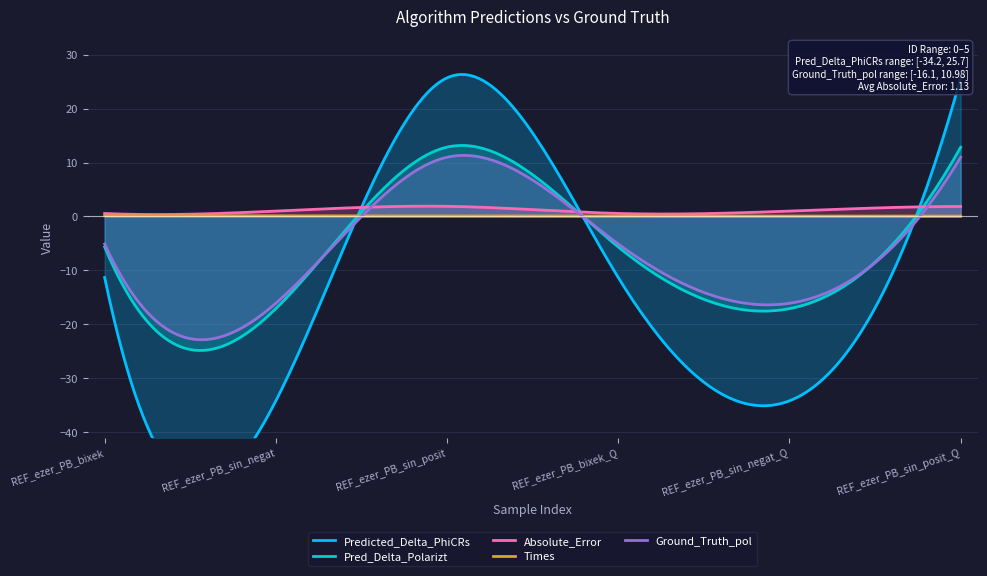

Which series has the largest range (max minus min)?

Predicted_Delta_PhiCRs